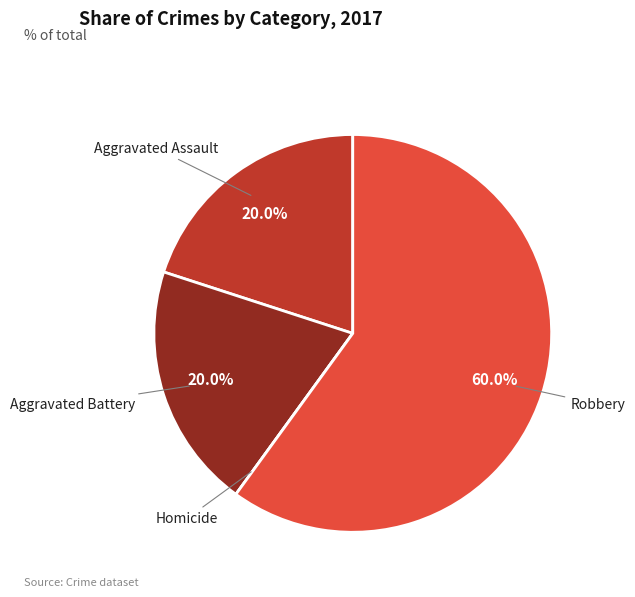

What is the majority slice?

Robbery